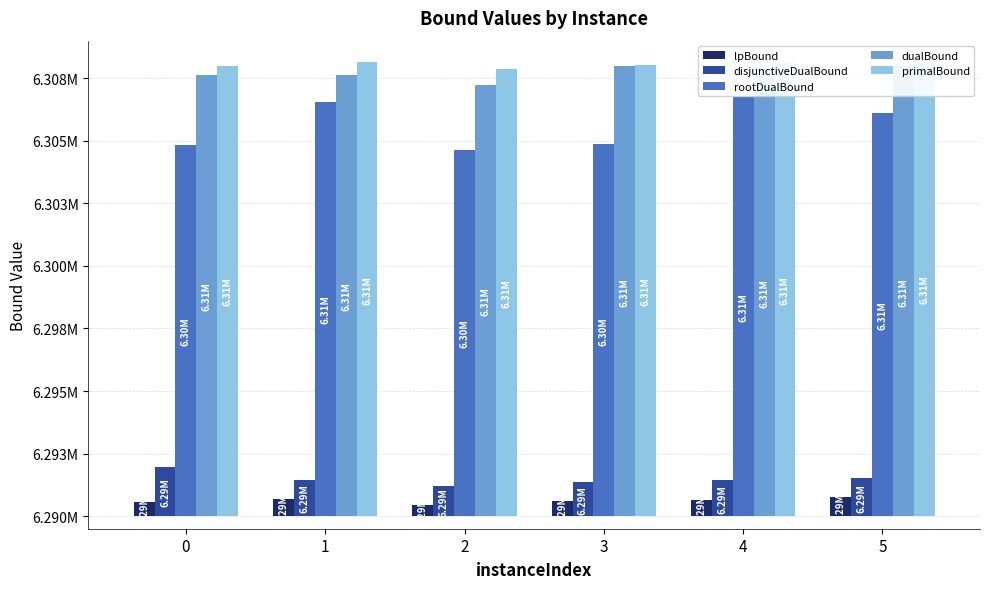

What is the difference between the second highest and minimum values in the lpBound series?

270.6